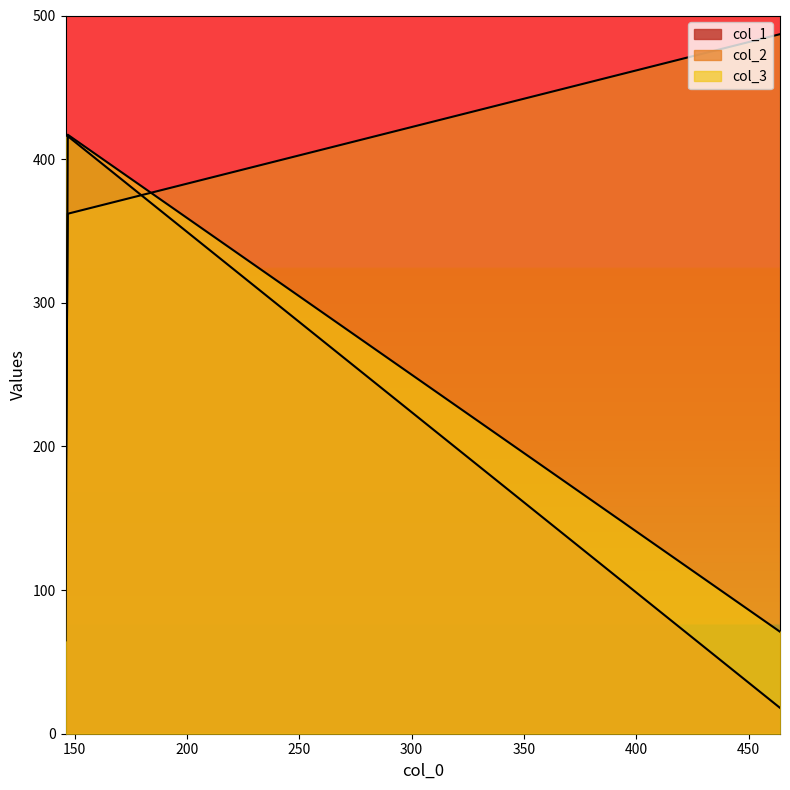

Is the value of col_1 at 464 greater than the value of col_2 at 146?

No